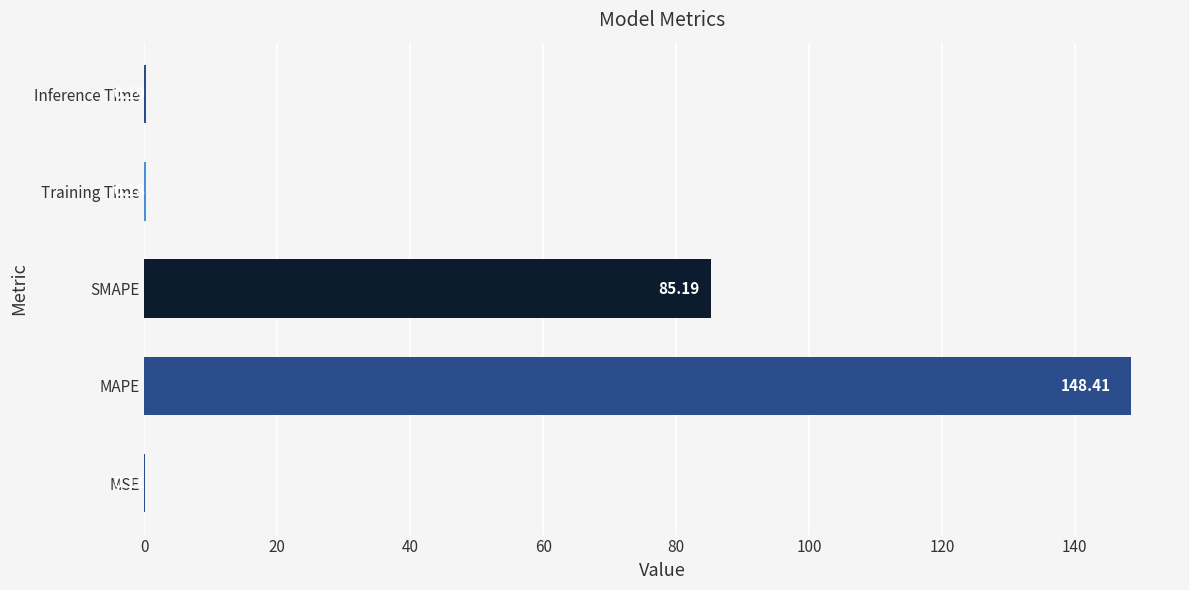

Are the bars grouped side by side (vs. stacked)?

No